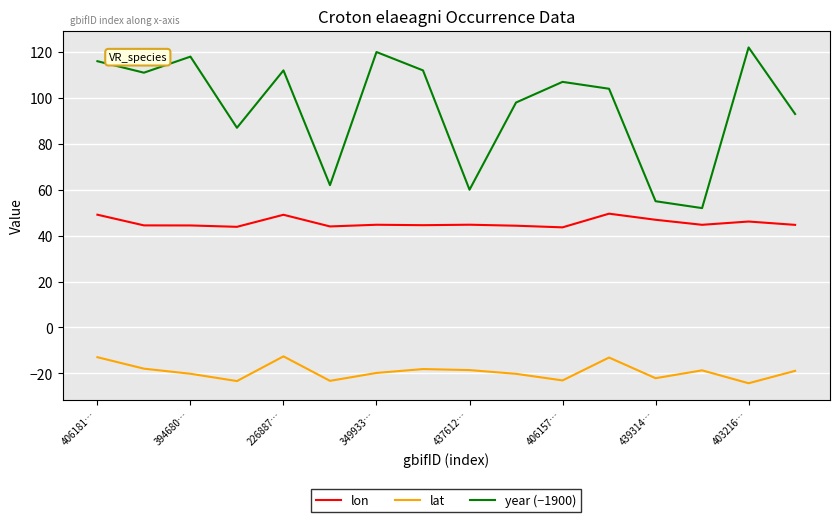

What is the difference between the maximum and minimum values in the lon series?

6.0